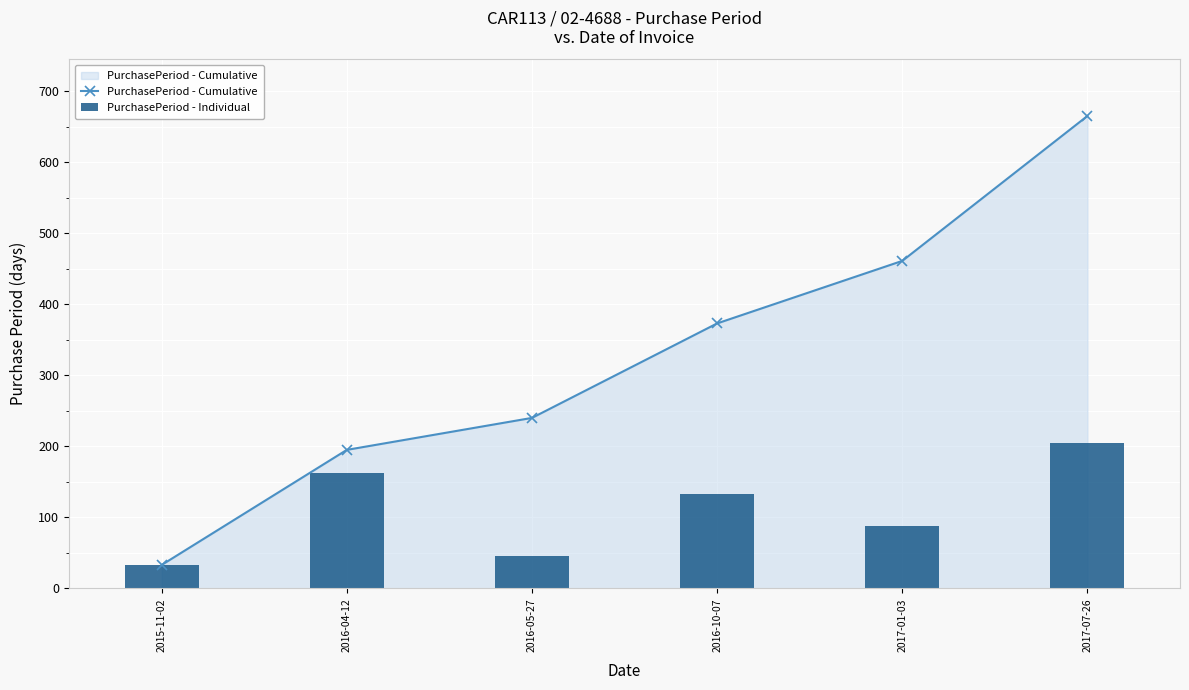

At which label is PurchasePeriod - Cumulative closest to 349?

2016-10-07